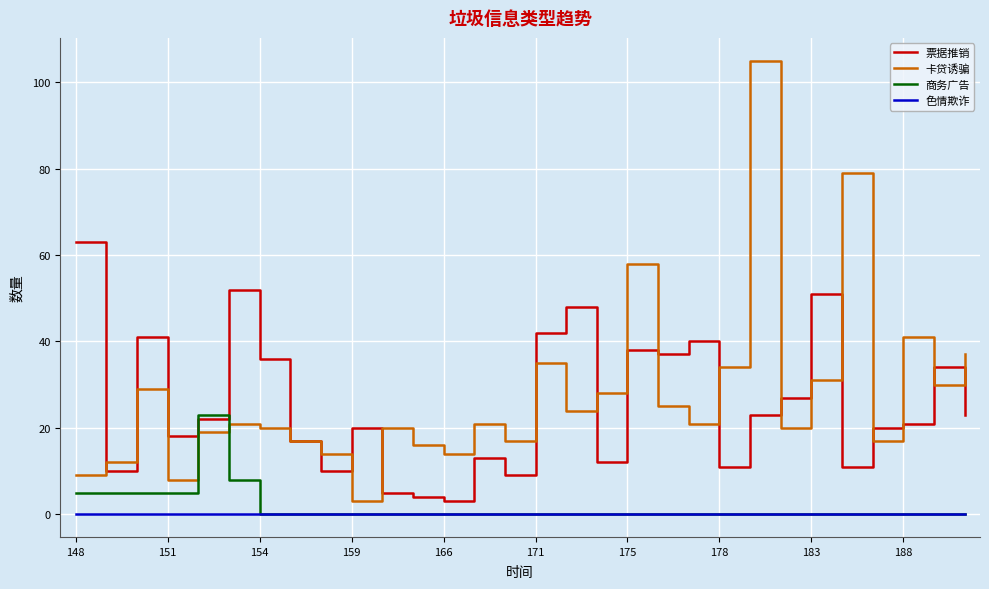

What is the maximum value shown in the chart?

105